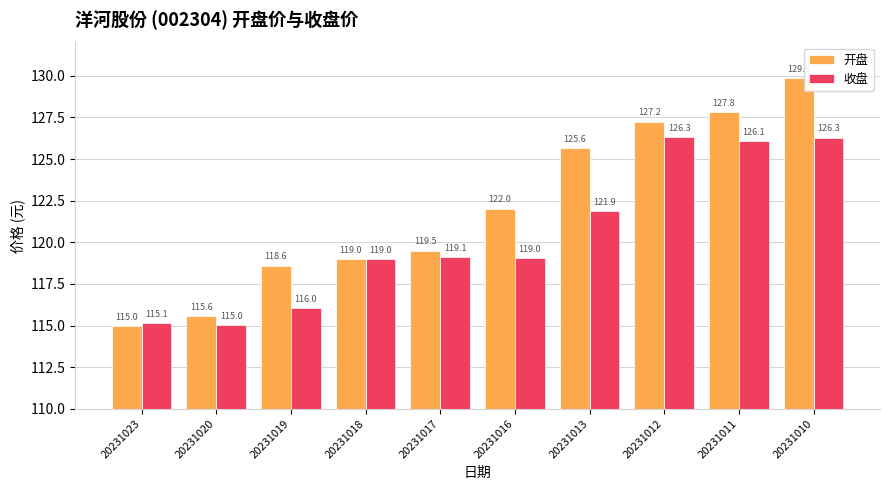

Which category has the highest value across all series?

20231010